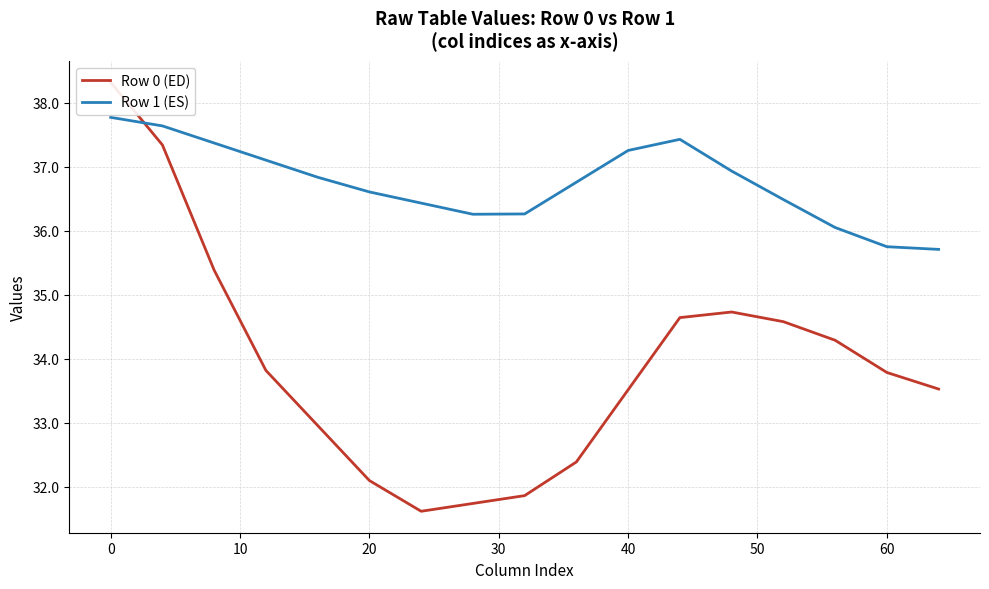

Is this an area chart (filled region under the line)?

No